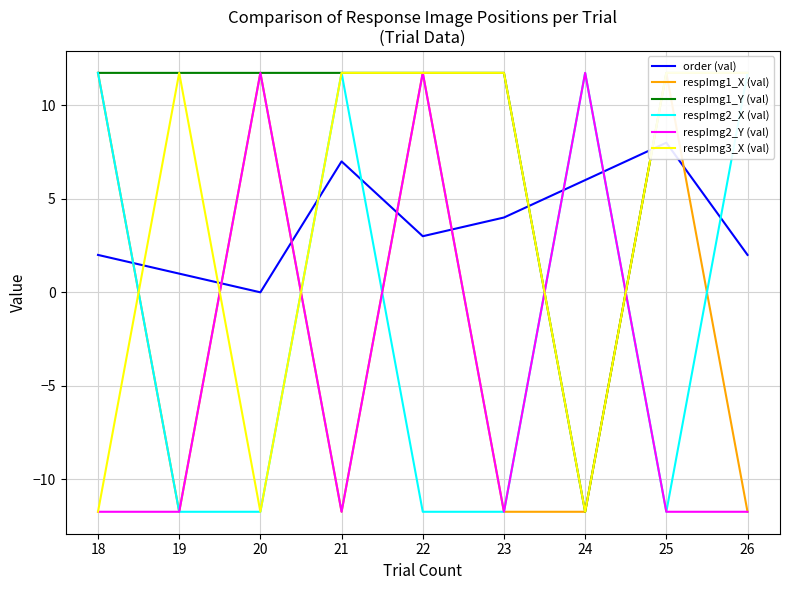

How many lines are shown in the chart?

6